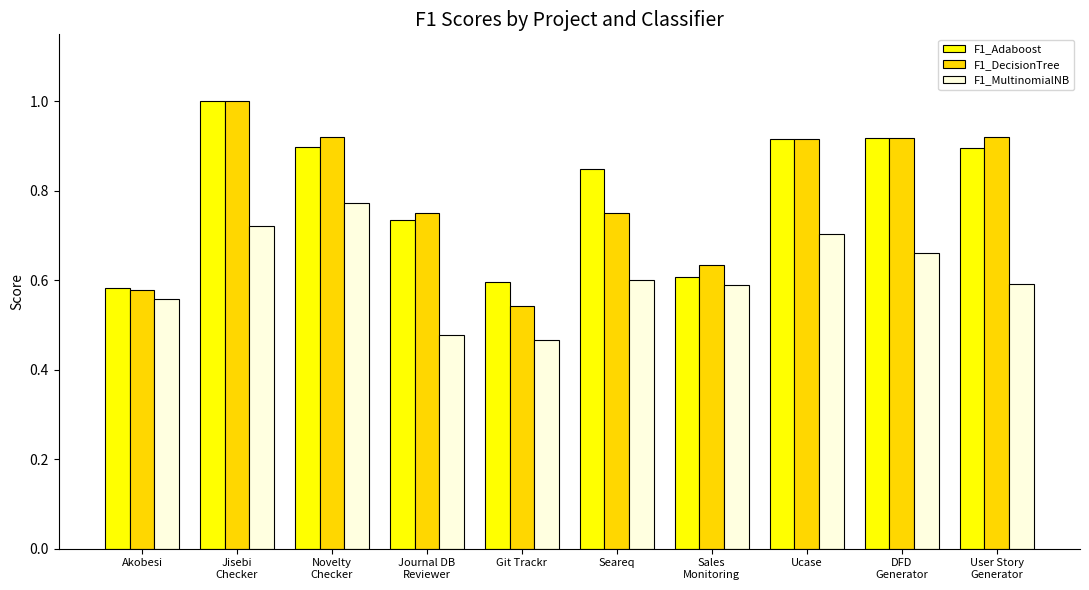

What is the sum of the F1_Adaboost values at Git Trackr and Ucase?

1.5